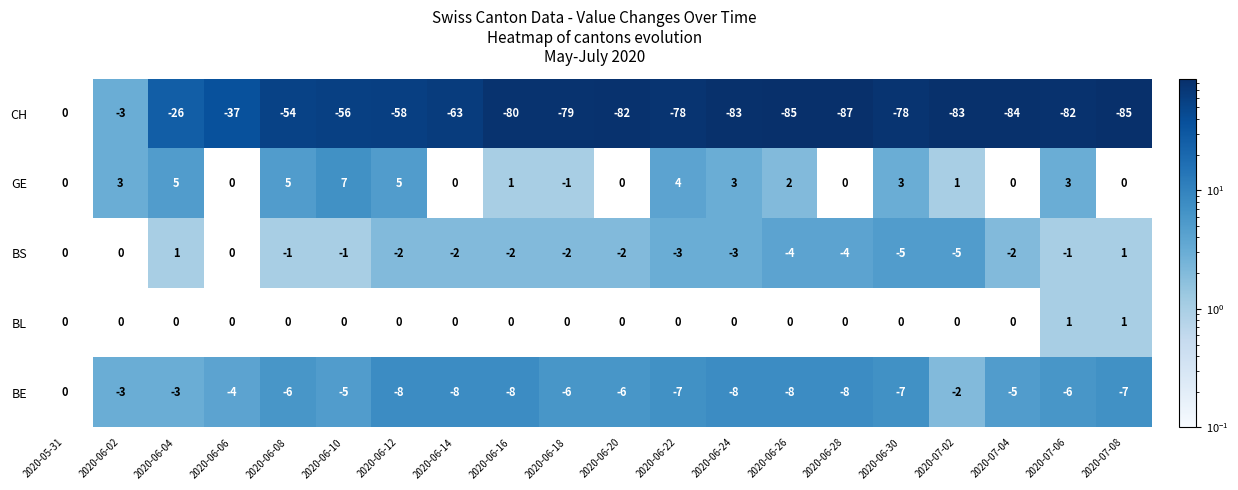

How many categories are shown in the chart?

20